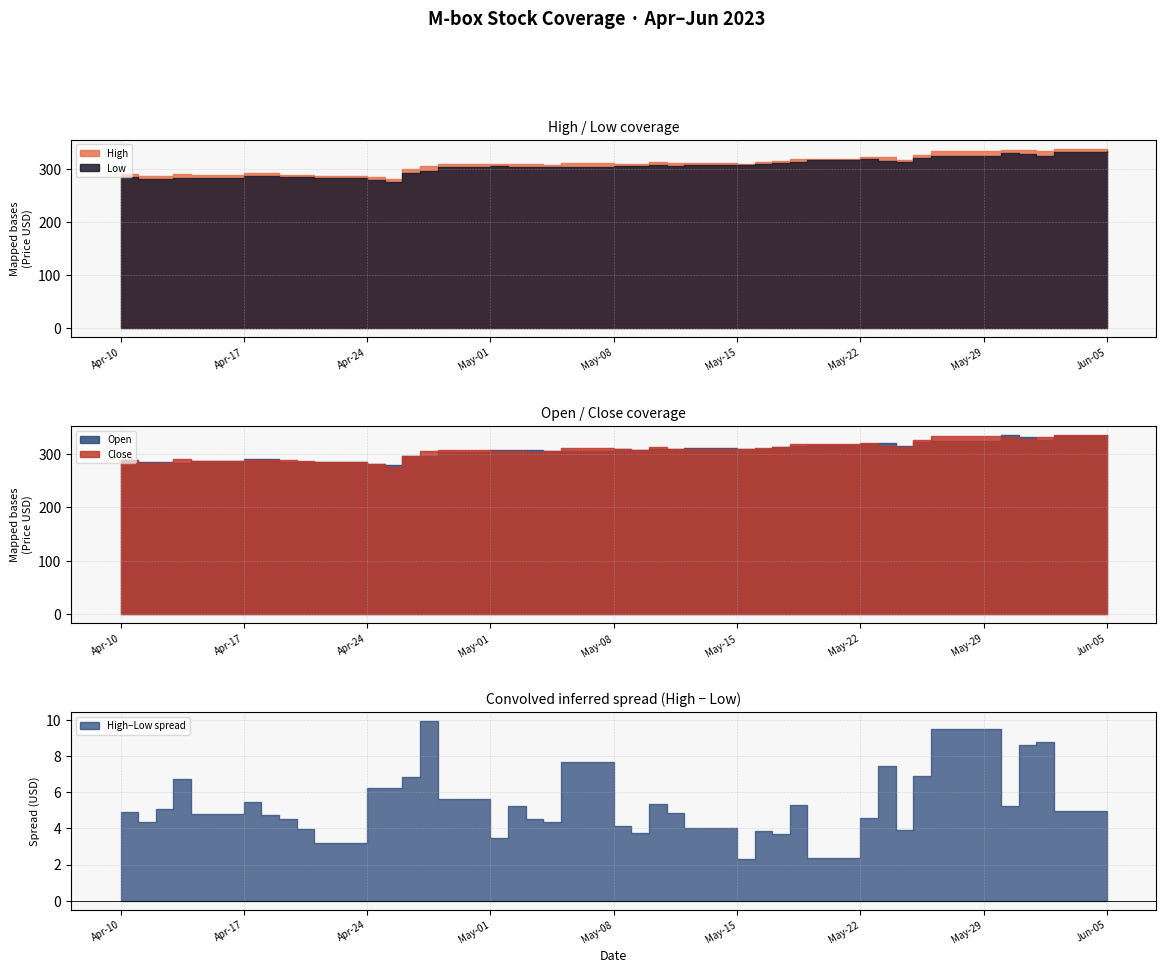

Reading left to right, what are all the values shown in this chart?

High: 0=289.6	1=286.0	2=287.0	3=289.9	4=288.5	5=291.6	6=291.8	7=289.0	8=289.0	9=286.3	10=285.0	11=281.6	12=299.6	13=305.2	14=308.9	15=308.6	16=309.2	17=308.6	18=307.8	19=312.0	20=310.2	21=310.0	22=313.0	23=311.1	24=310.6	25=309.9	26=313.7	27=314.4	28=319.0	29=318.8	30=322.6	31=322.7	32=316.5	33=326.9	34=333.4	35=335.7	36=335.9	37=333.5	38=337.5	39=338.6
Low: 0=284.7	1=281.6	2=282.0	3=283.2	4=283.7	5=286.2	6=287.0	7=284.5	8=285.1	9=283.1	10=278.7	11=275.4	12=292.7	13=295.2	14=303.3	15=305.1	16=303.9	17=304.1	18=303.4	19=304.3	20=306.1	21=306.3	22=307.7	23=306.3	24=306.6	25=307.6	26=309.8	27=310.7	28=313.7	29=316.4	30=318.0	31=315.2	32=312.6	33=320.0	34=323.9	35=330.5	36=327.3	37=324.7	38=332.5	39=334.7
Open: 0=289.2	1=285.8	2=284.8	3=283.6	4=287.0	5=289.9	6=291.6	7=286.0	8=285.2	9=285.0	10=282.1	11=279.5	12=296.7	13=296.0	14=304.0	15=307.0	16=307.8	17=306.6	18=306.2	19=305.7	20=310.1	21=308.0	22=308.6	23=310.1	24=310.5	25=309.1	26=309.8	27=312.3	28=314.5	29=316.7	30=318.6	31=320.0	32=314.7	33=323.2	34=324.0	35=335.2	36=332.3	37=325.9	38=334.2	39=335.2
Close: 0=289.4	1=282.8	2=283.5	3=289.8	4=286.1	5=288.8	6=288.4	7=288.5	8=286.1	9=285.8	10=281.8	11=275.4	12=295.4	13=304.8	14=307.3	15=305.6	16=305.4	17=304.4	18=305.4	19=310.6	20=308.6	21=307.0	22=312.3	23=310.1	24=309.0	25=309.5	26=311.7	27=314.0	28=318.5	29=318.3	30=321.2	31=315.3	32=313.9	33=325.9	34=332.9	35=331.2	36=328.4	37=332.6	38=335.4	39=335.9